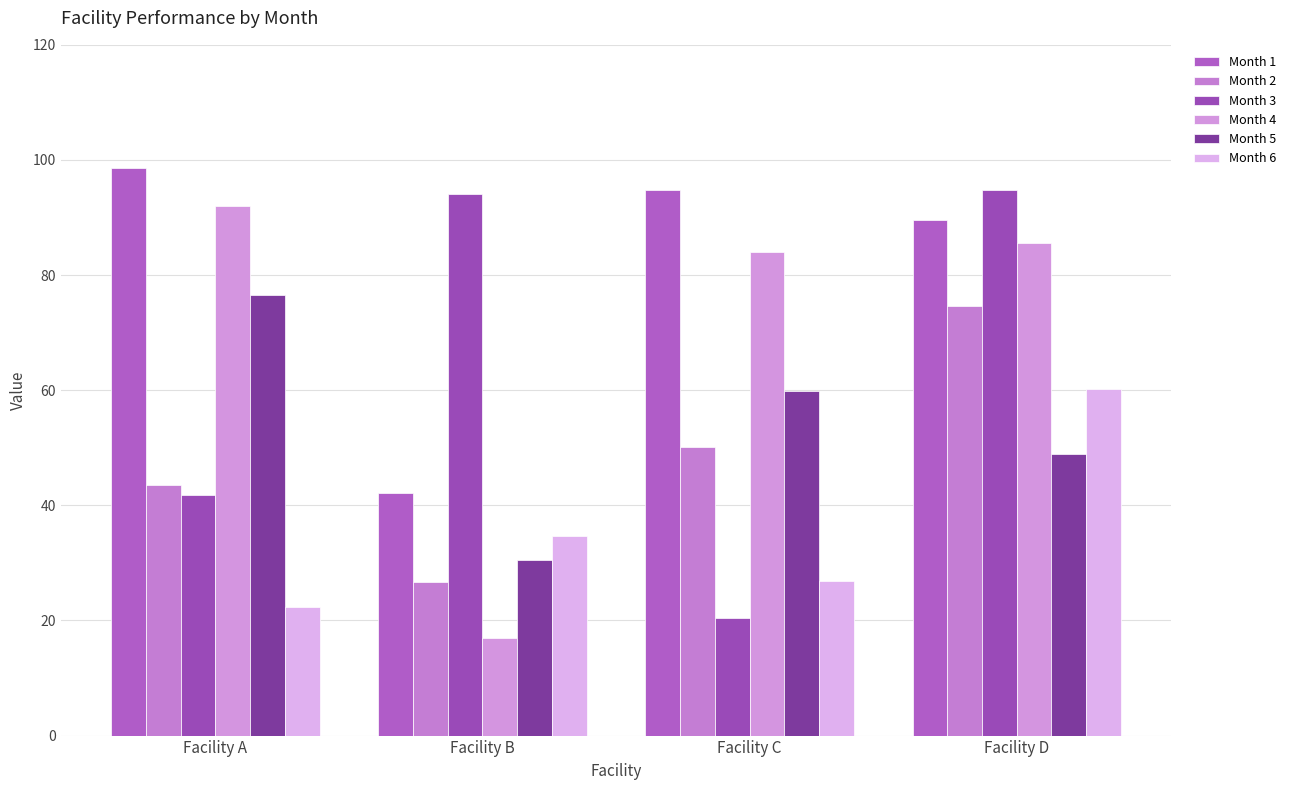

What is the minimum value shown in the chart?

17.0